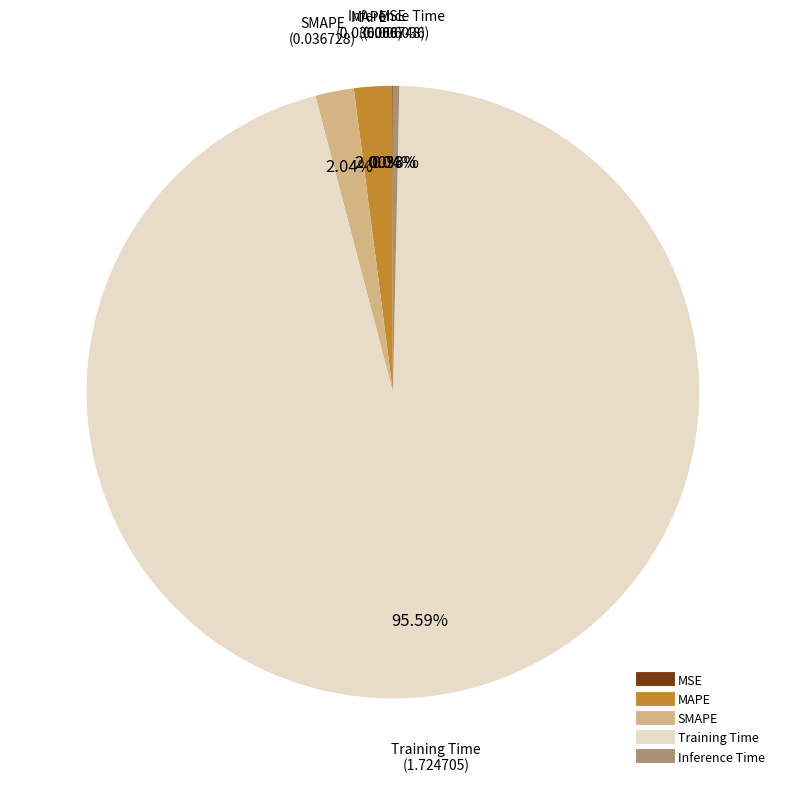

What percentage is the Training Time slice, to the nearest percent?

96%